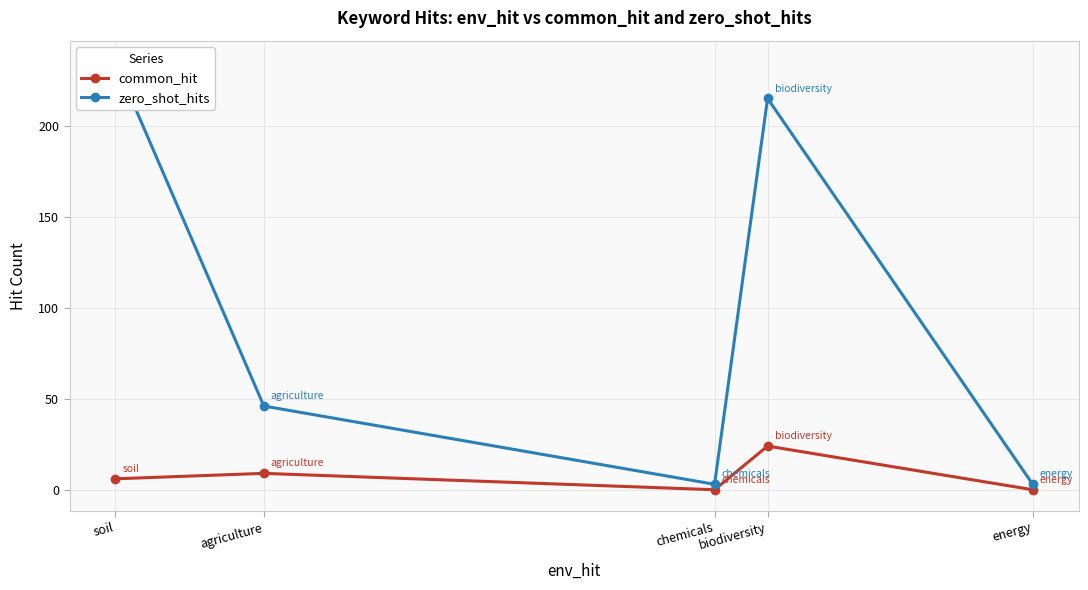

Which category has the highest value in the zero_shot_hits series?

soil